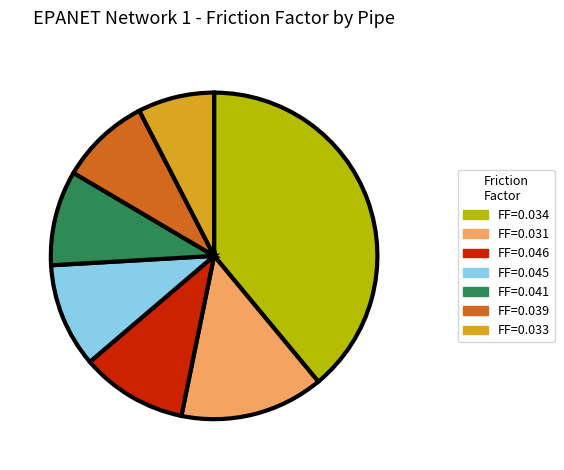

Do FF=0.039 and FF=0.033 together represent more than half of the pie?

No